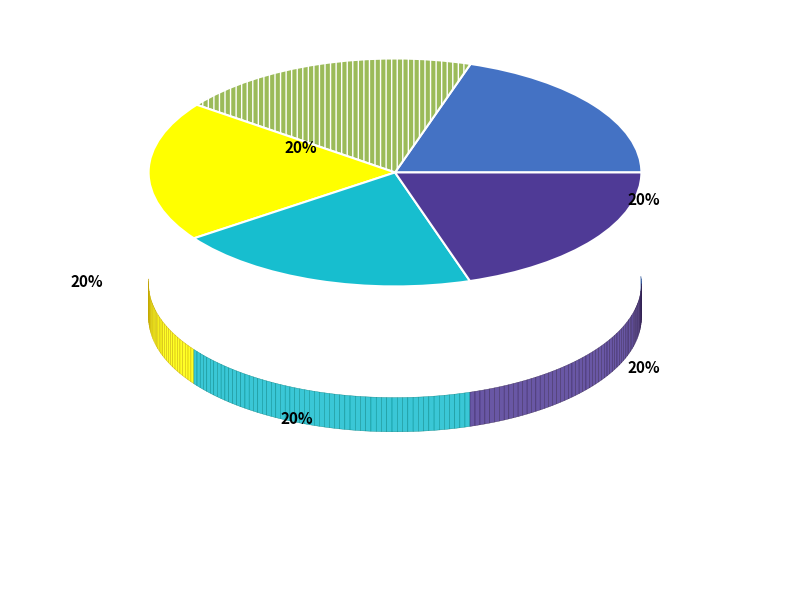

To the nearest percent, what is the average slice percentage?

20%